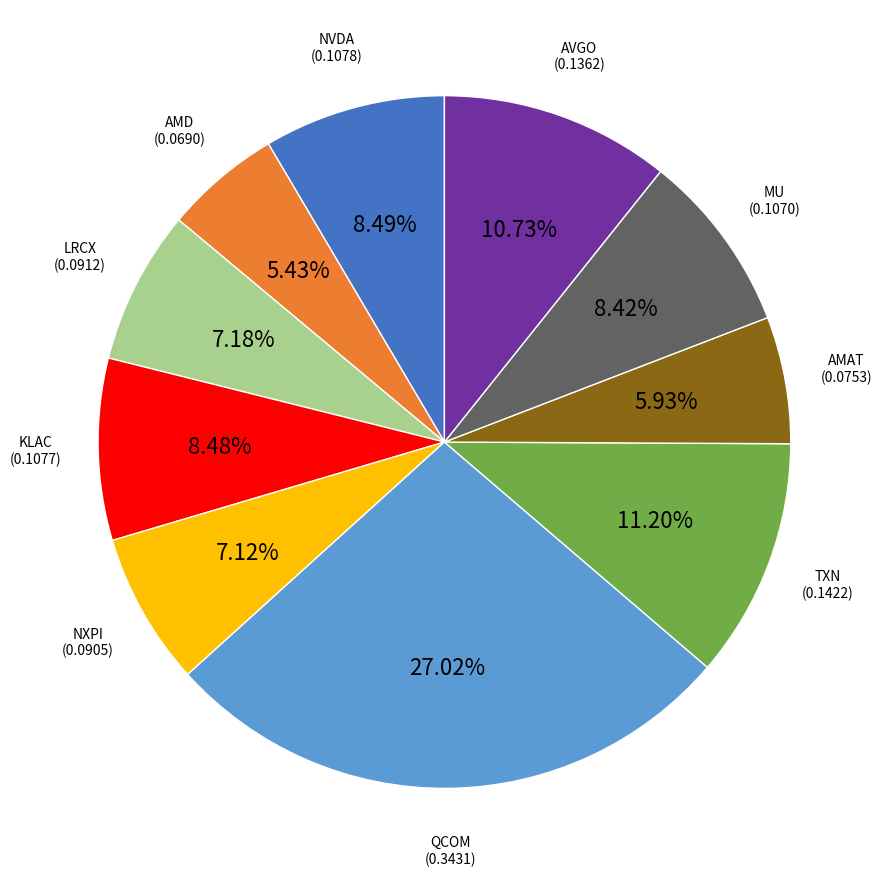

Do TXN and KLAC together represent more than half of the pie?

No